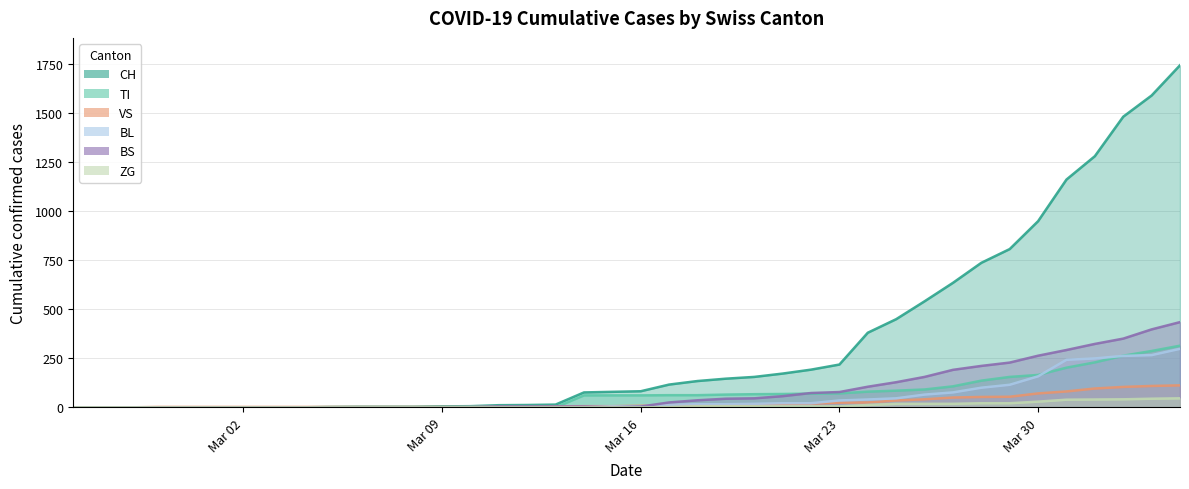

True or false: TI and VS intersect in this chart.

True